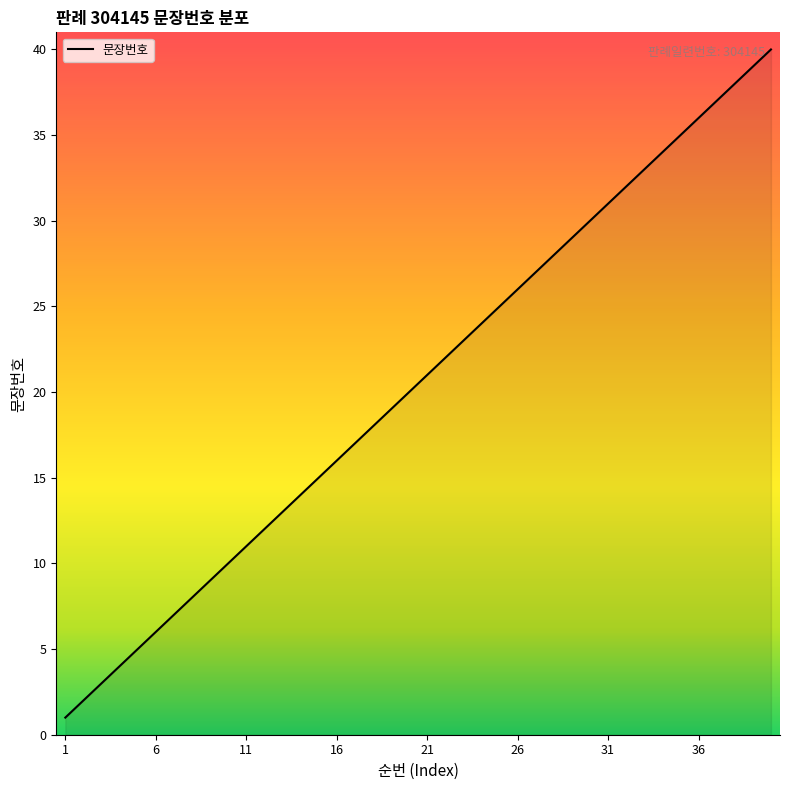

Reading left to right, extract all data points from this chart.

1=1	2=2	3=3	4=4	5=5	6=6	7=7	8=8	9=9	10=10	11=11	12=12	13=13	14=14	15=15	16=16	17=17	18=18	19=19	20=20	21=21	22=22	23=23	24=24	25=25	26=26	27=27	28=28	29=29	30=30	31=31	32=32	33=33	34=34	35=35	36=36	37=37	38=38	39=39	40=40